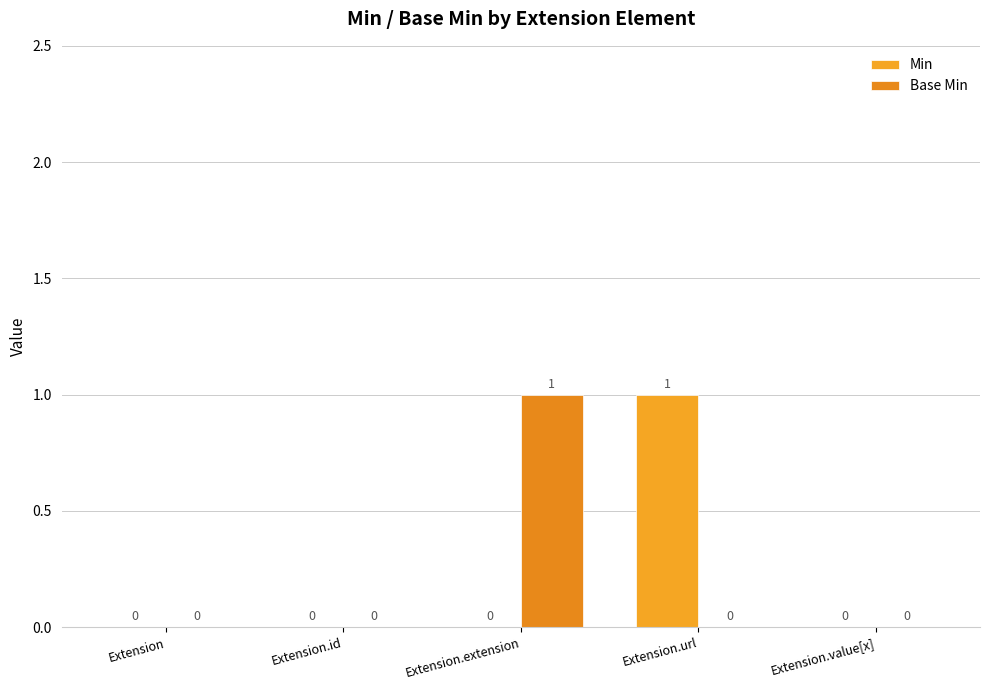

List the labels in order of Min value, smallest first.

Extension, Extension.id, Extension.extension, Extension.value[x], Extension.url